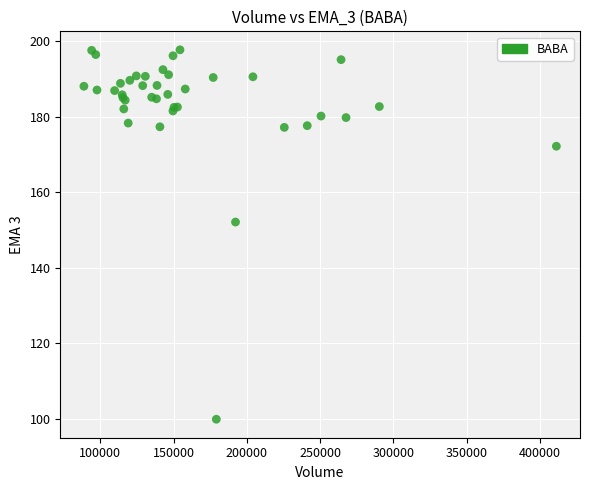

What Y value in the scatter plot is closest to 148?

152.1